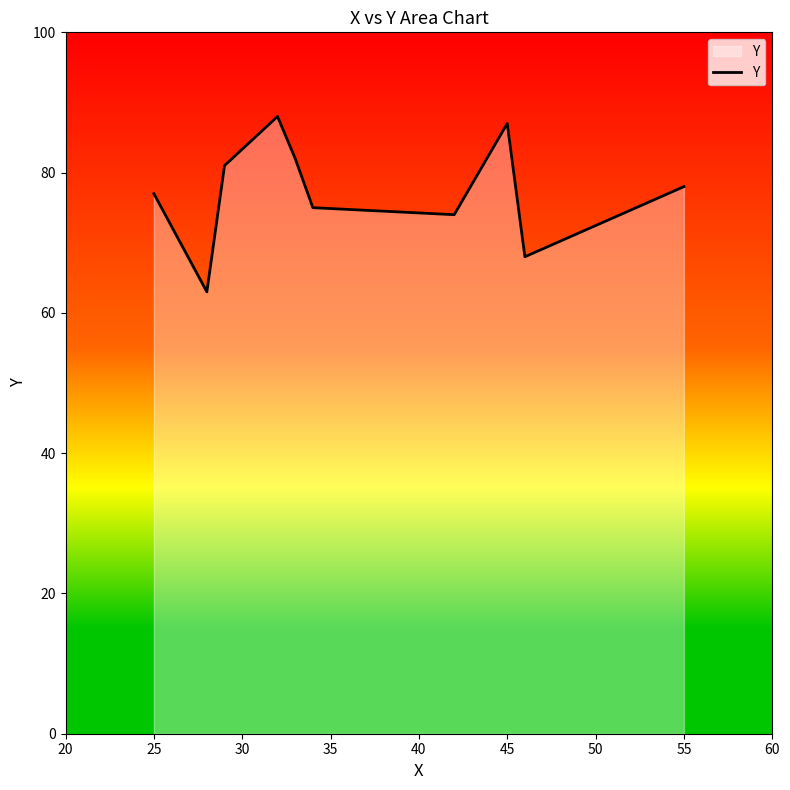

What is the maximum value shown in the chart?

88